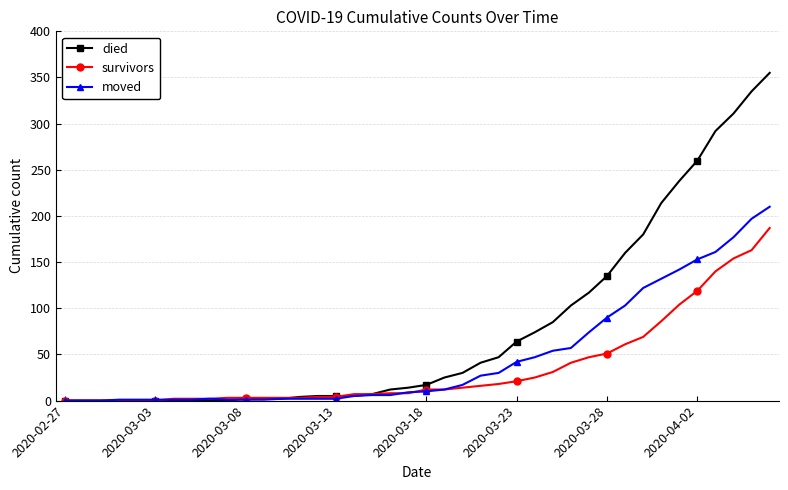

What is the greatest value displayed?

355